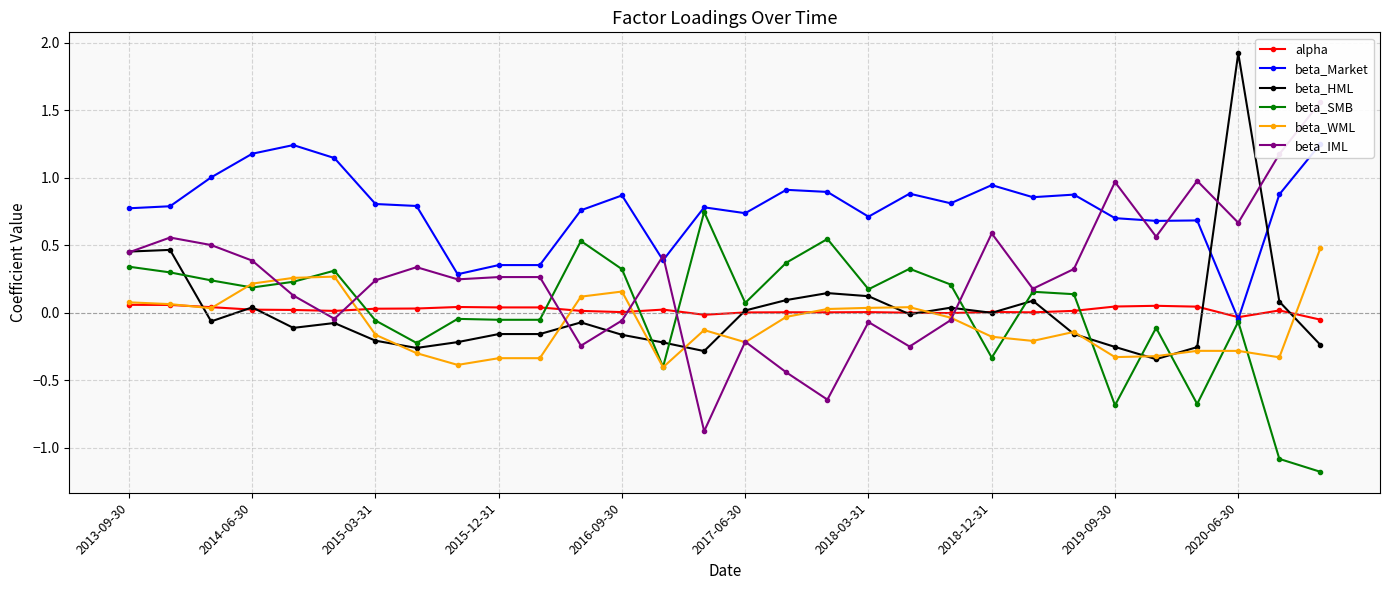

What are all the series names shown in the legend?

alpha, beta_Market, beta_HML, beta_SMB, beta_WML, beta_IML